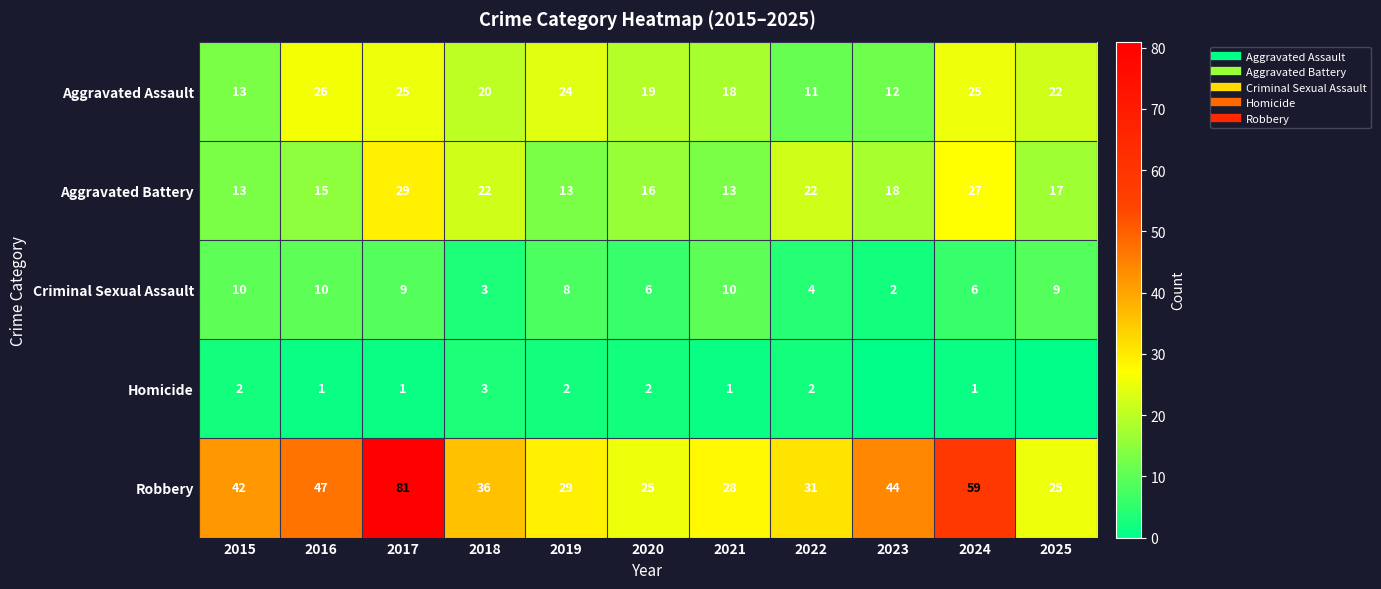

Which category has the highest value across all series?

2017